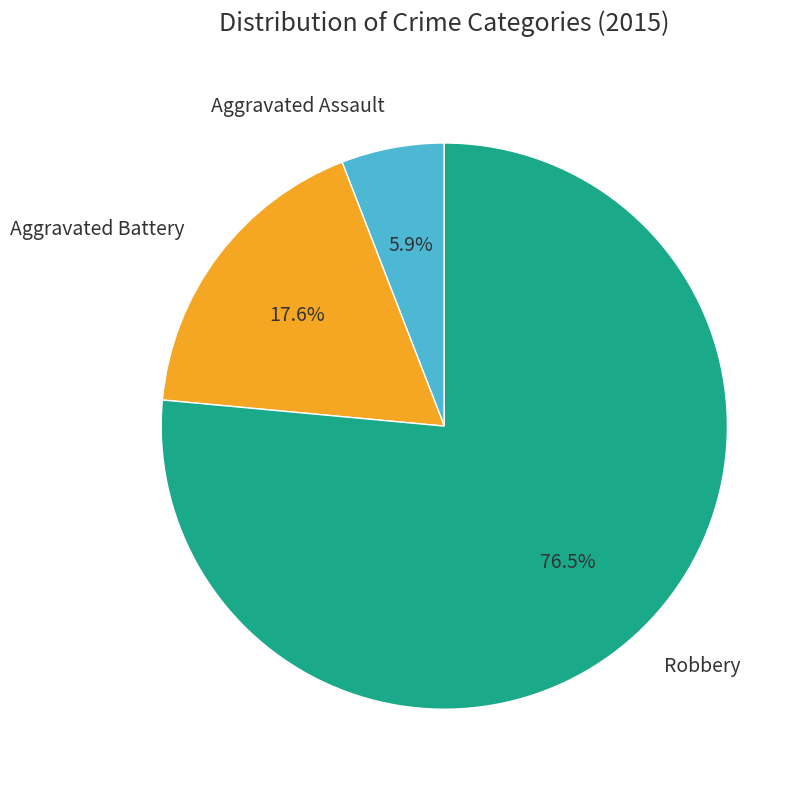

How many slices are in this pie chart?

3